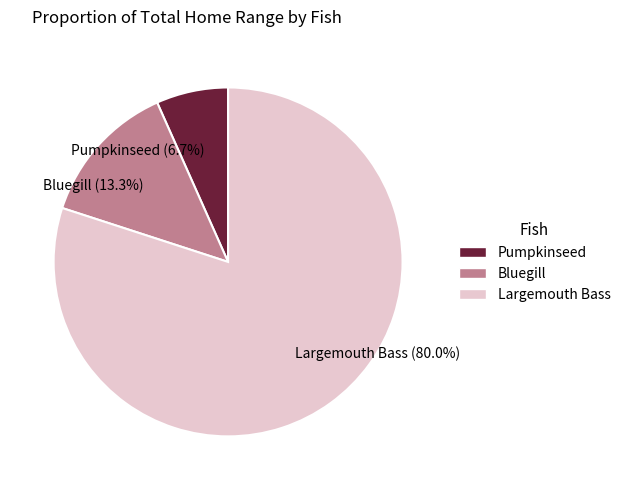

Is there a majority slice in this chart?

Yes